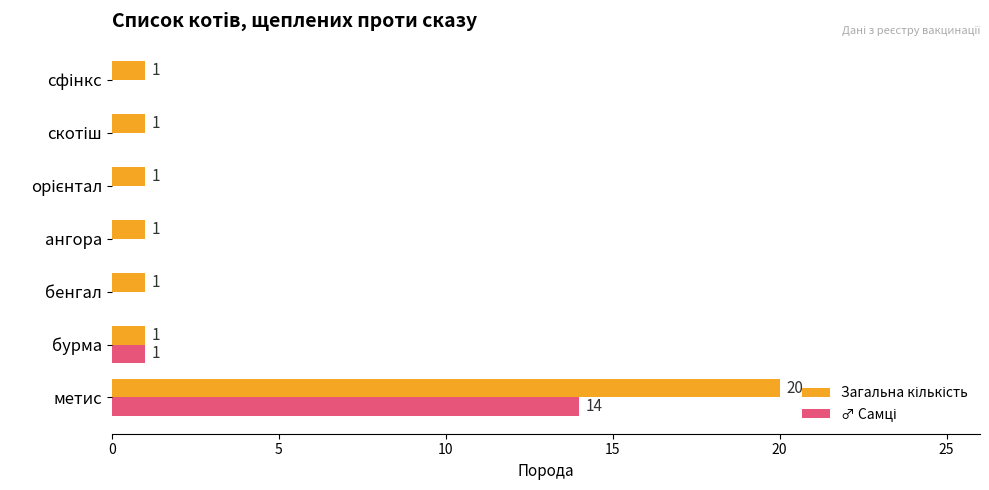

At which category does the chart reach its peak across all series?

метис